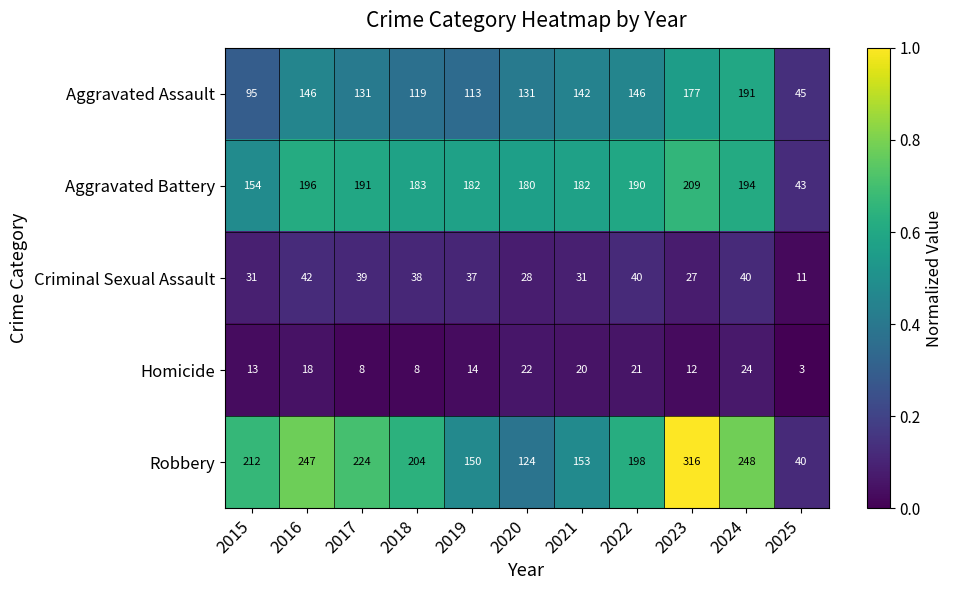

What is the approximate value of Criminal Sexual Assault at 2023?

27